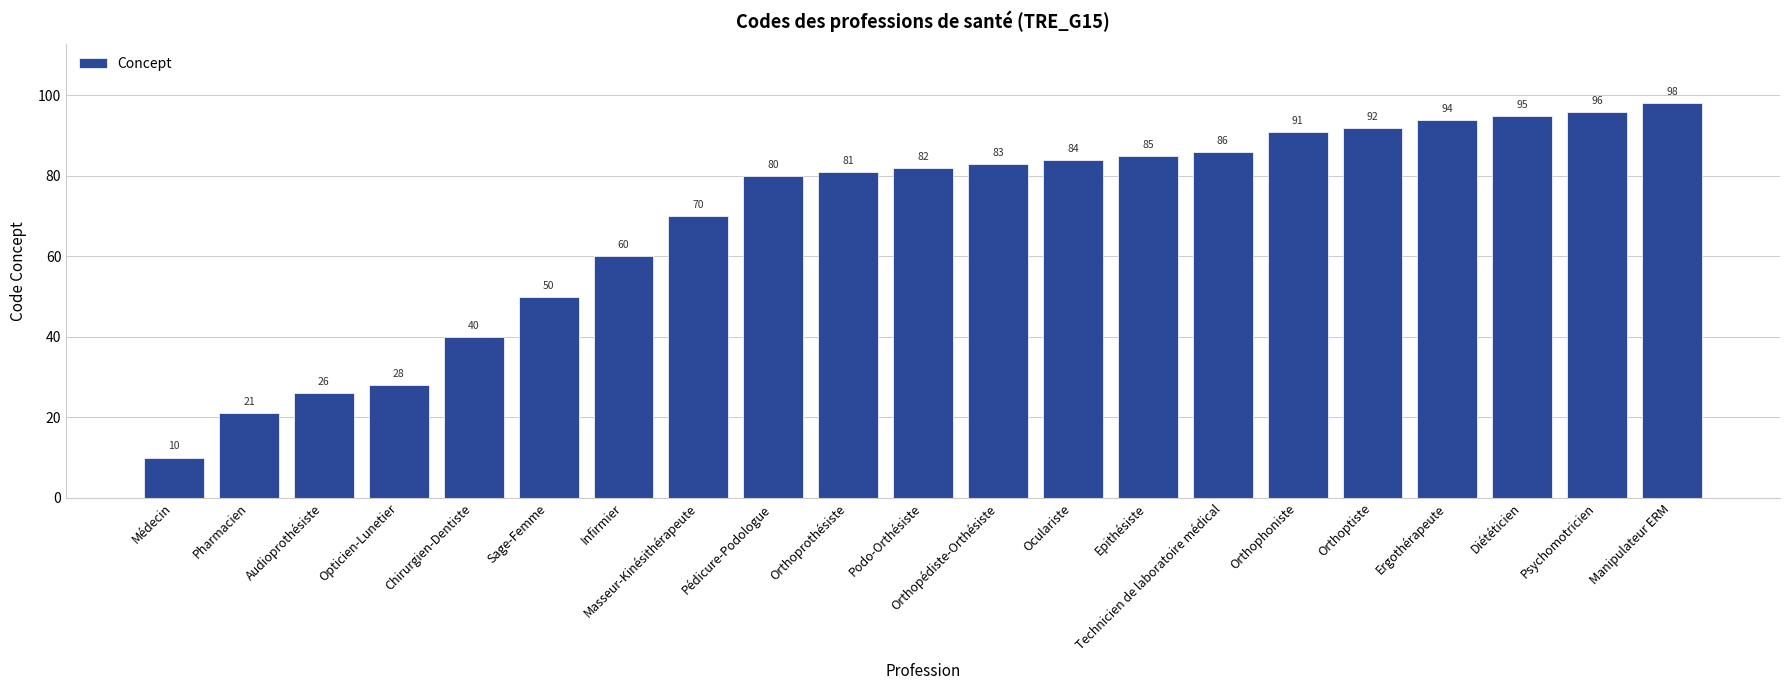

Approximately how many times larger is the value at Diététicien compared to Pharmacien?

4.5